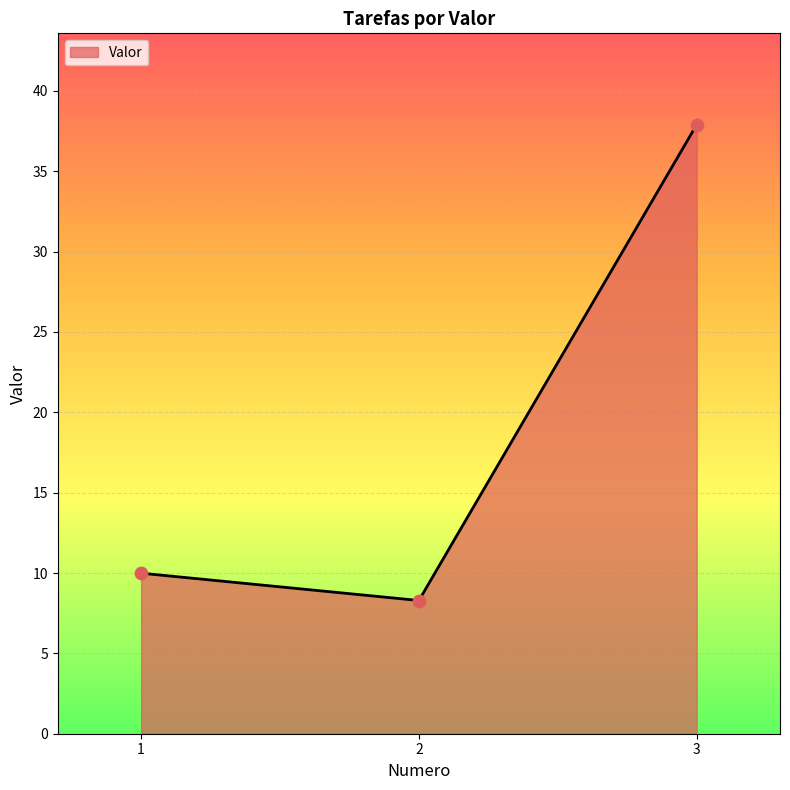

Between 1 and 3, which is larger?

3